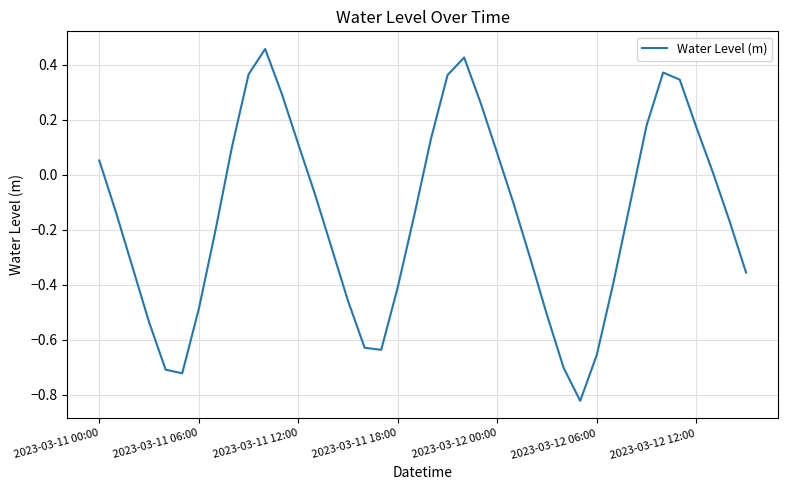

True or false: the data has more than 1 interior local peaks.

True